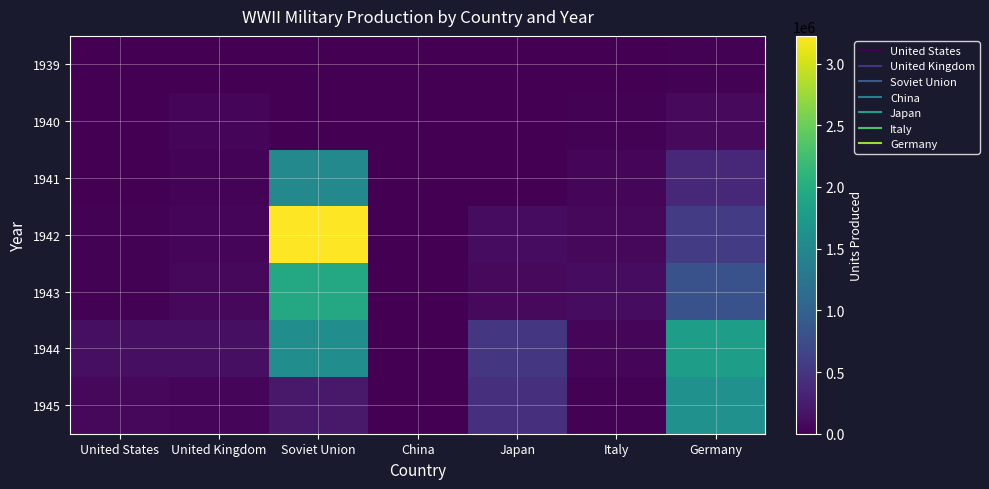

What is the maximum value shown in the chart?

3224592